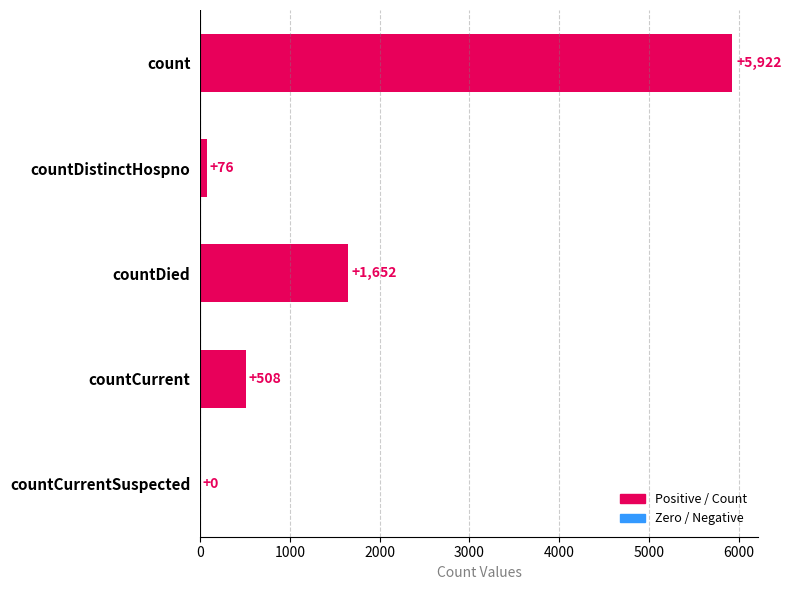

Reading top to bottom, transcribe all the data shown in this chart.

count=5922	countDistinctHospno=76	countDied=1652	countCurrent=508	countCurrentSuspected=0